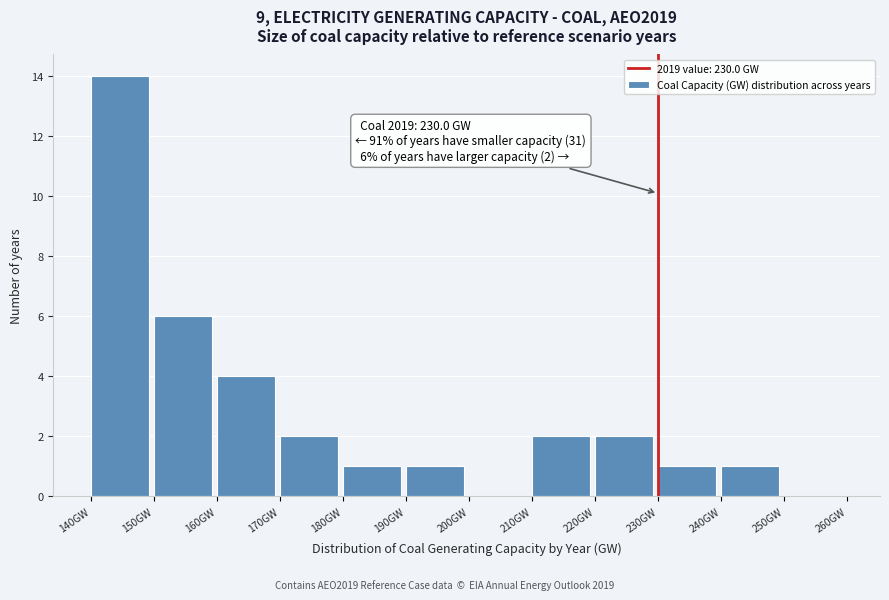

Which range on the x-axis has the tallest bar?

140 to 150